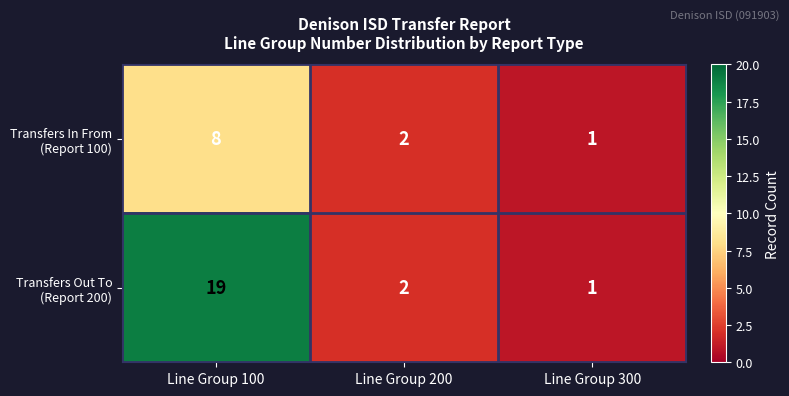

At which category is the sum across all series the highest?

Line Group 100